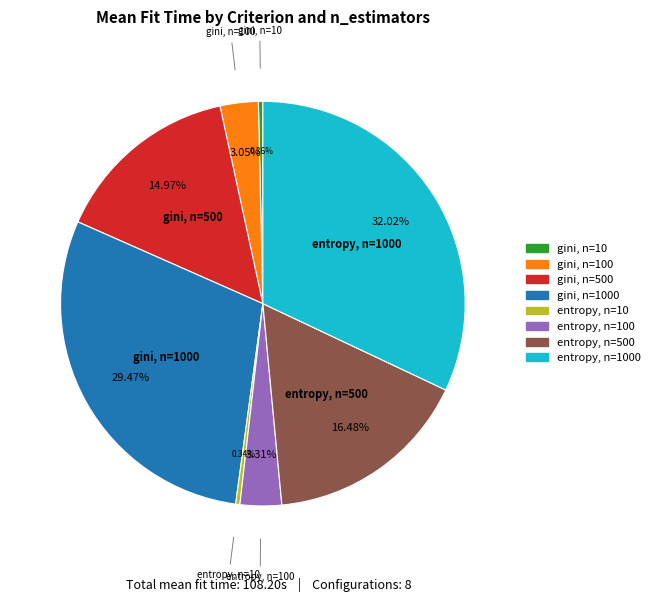

Count the number of slices in the pie.

8